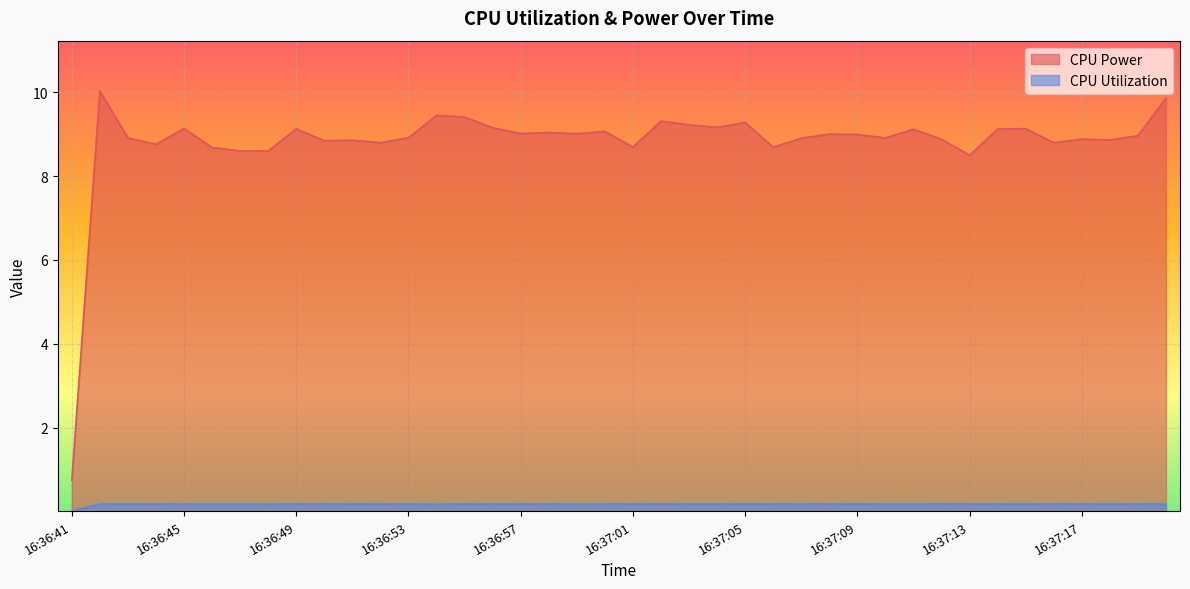

What position from the right is 16:37:17?

4